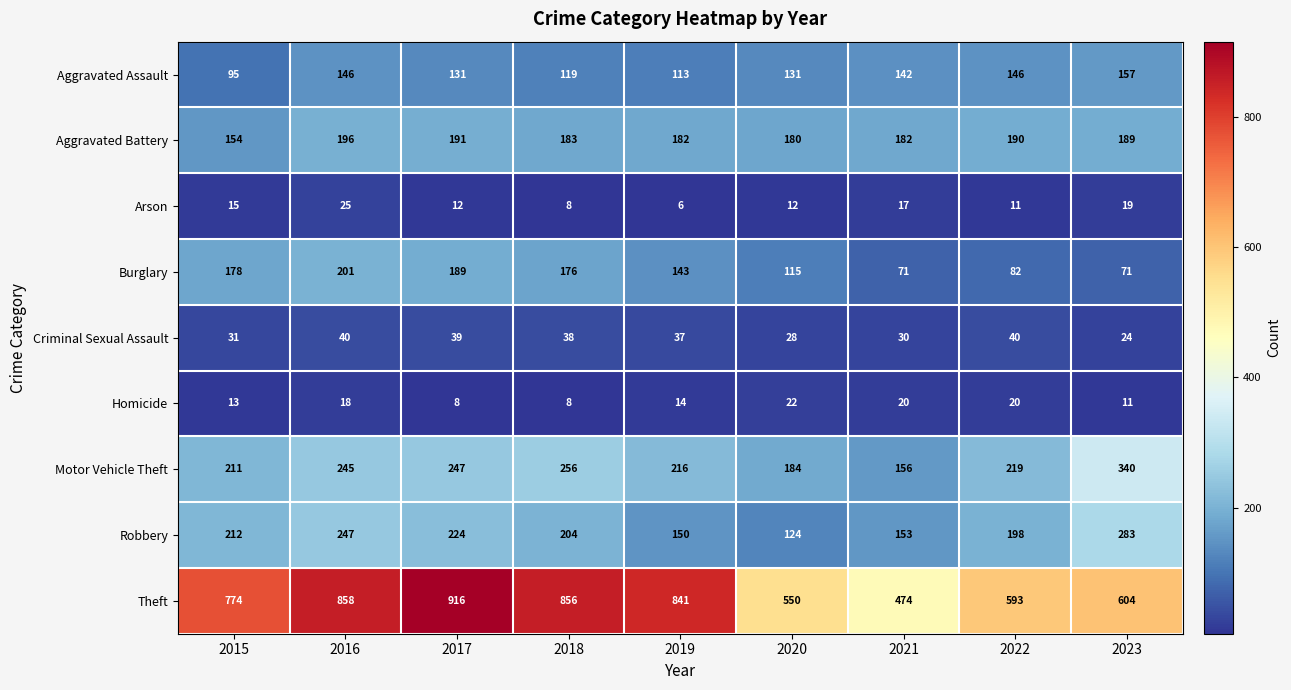

Which label corresponds to the largest value in the chart?

2017